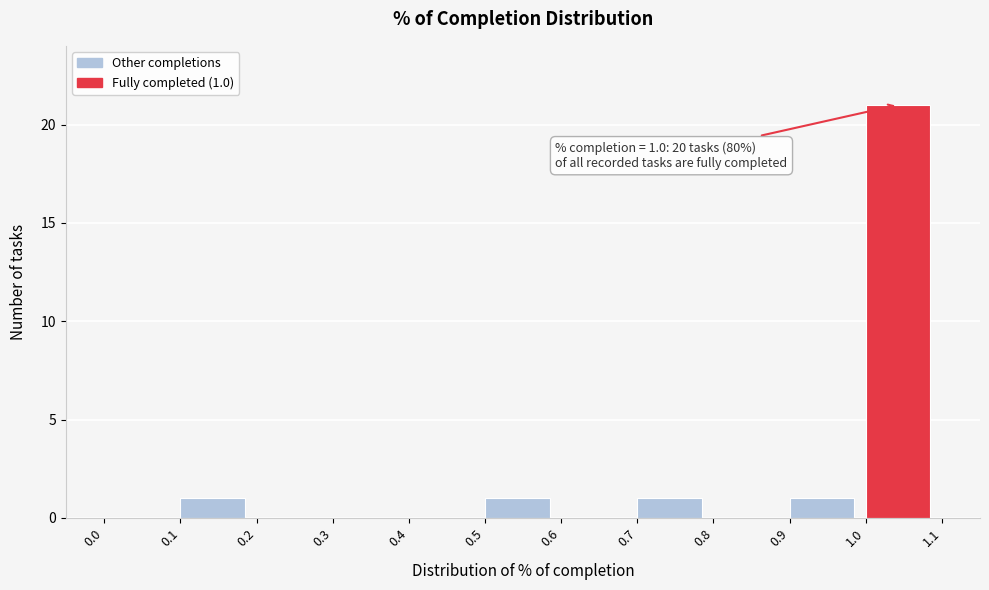

Over which range of the x-axis is the bar tallest?

1.0 to 1.1